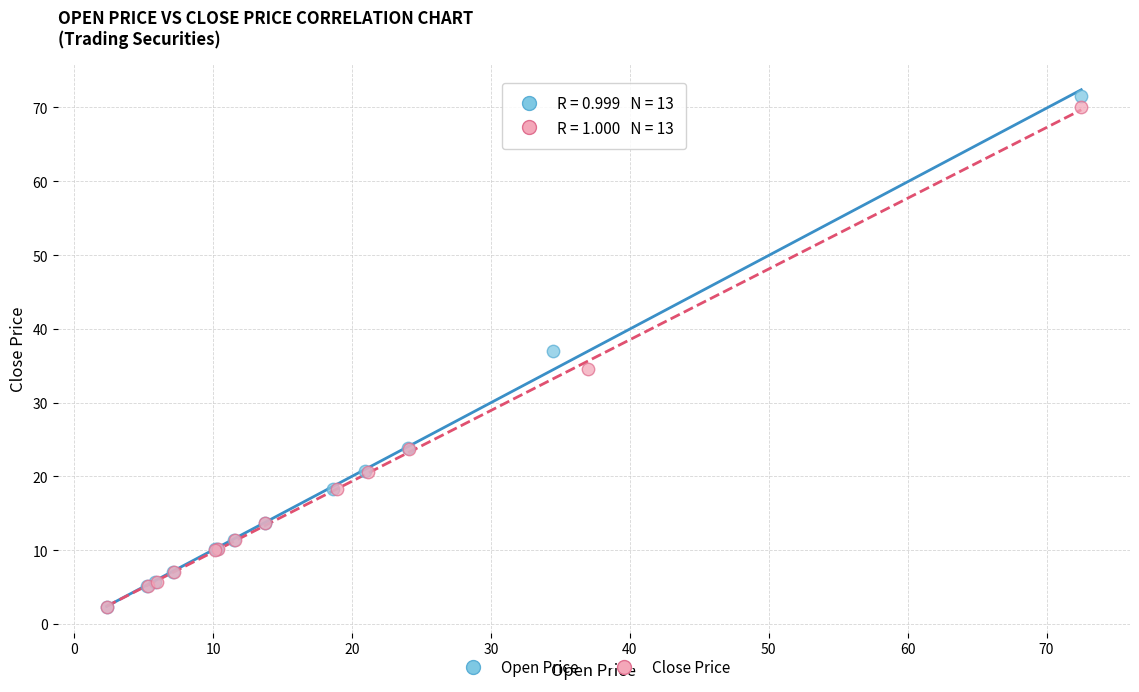

Which series reaches the maximum Y coordinate?

Open Price